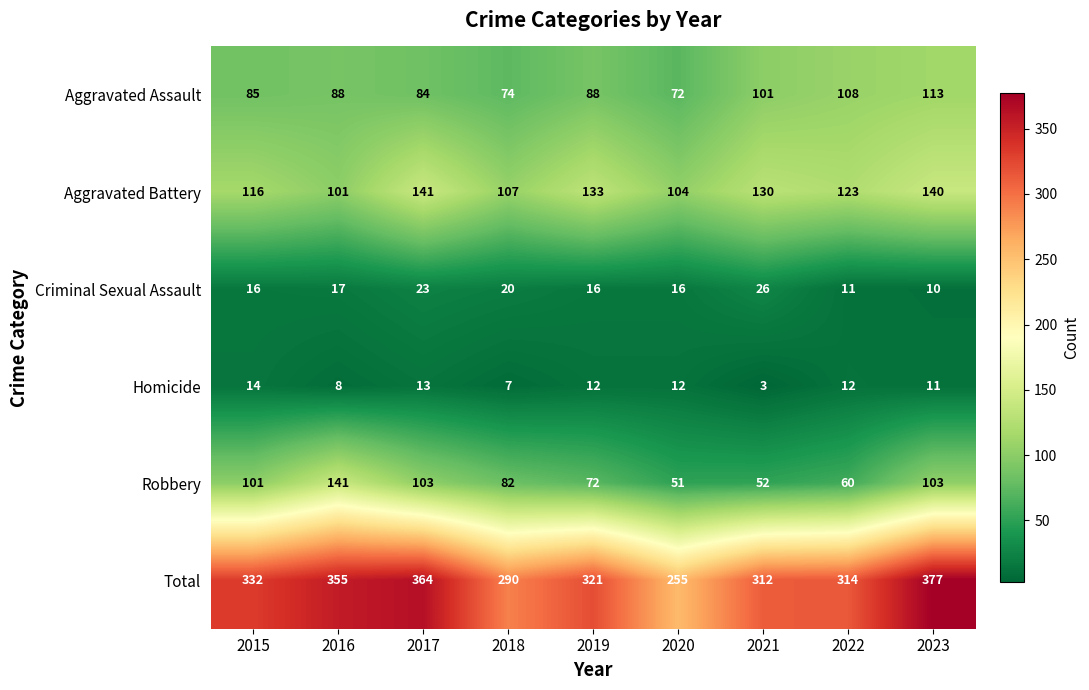

At which category is the sum across all series the highest?

2023